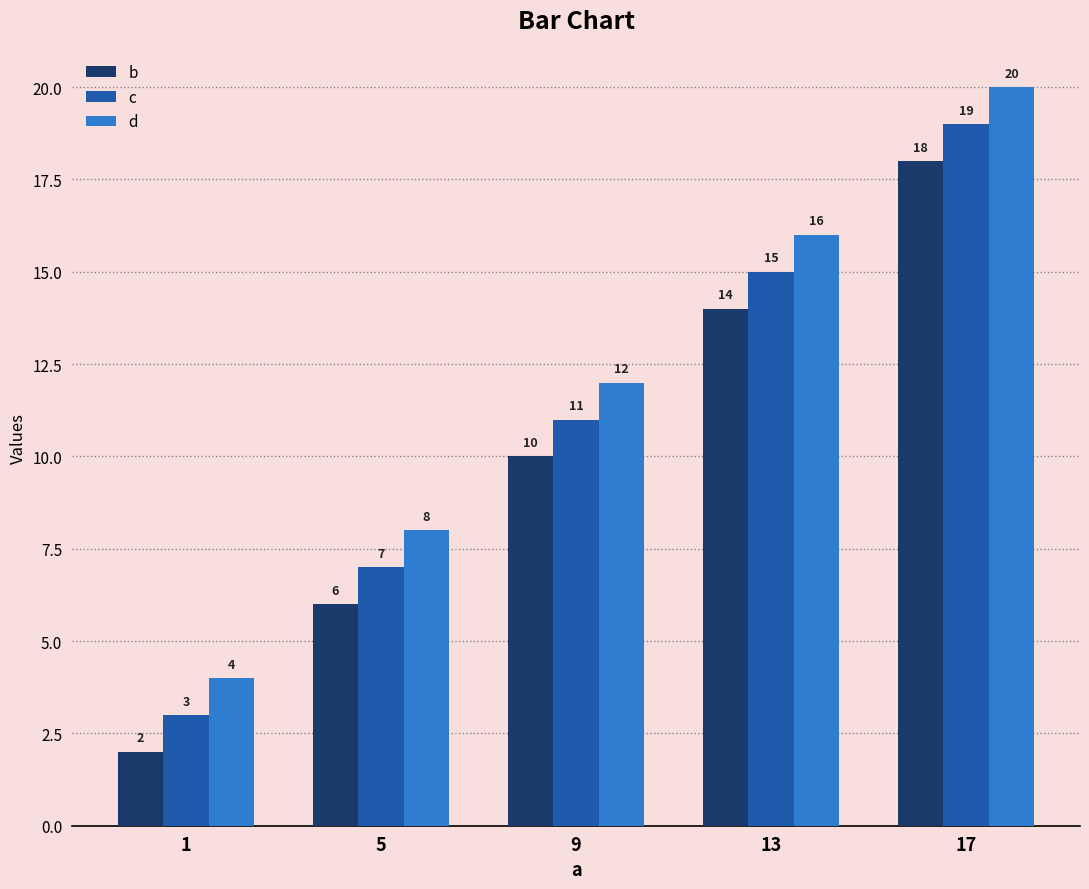

Is the value of c at 1 greater than the value of d at 1?

No